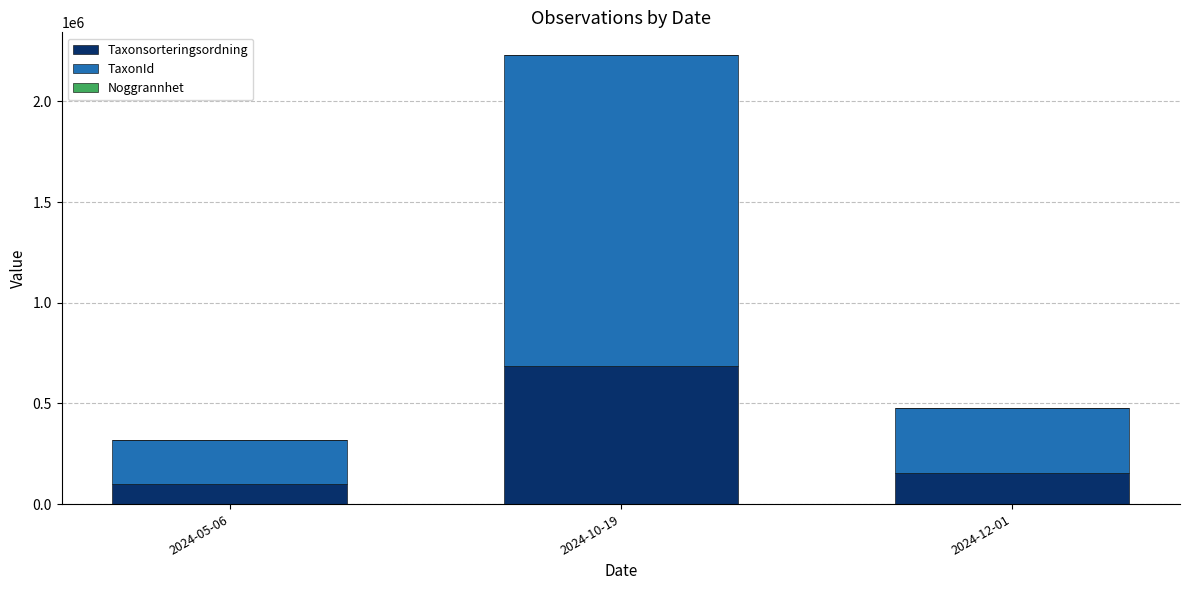

At which label is Taxonsorteringsordning closest to 392140?

2024-12-01